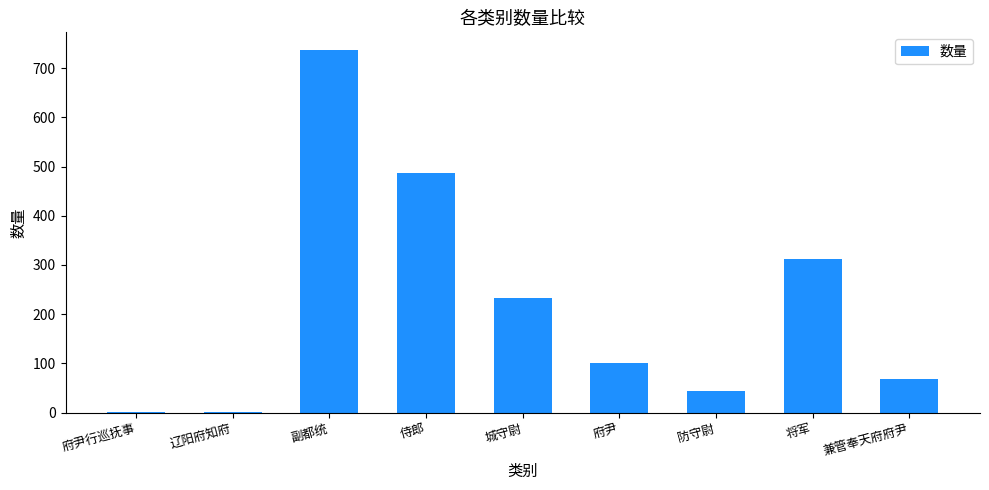

What is the sum of all values?

1980